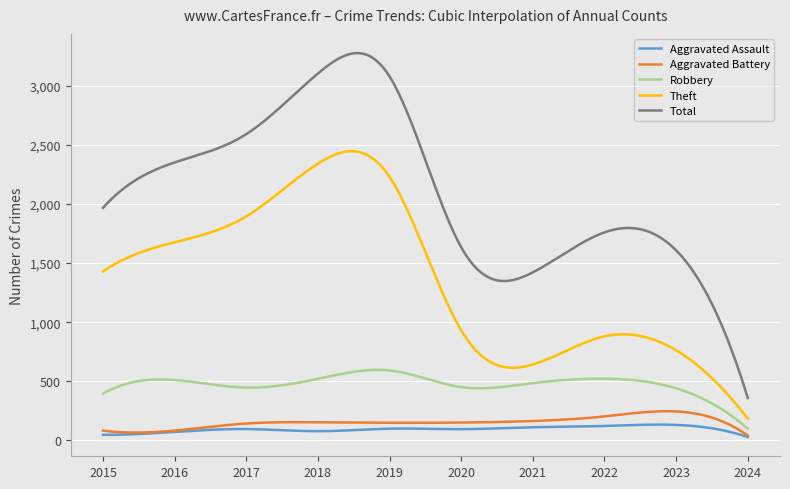

What is the maximum value for Aggravated Assault?

132.6